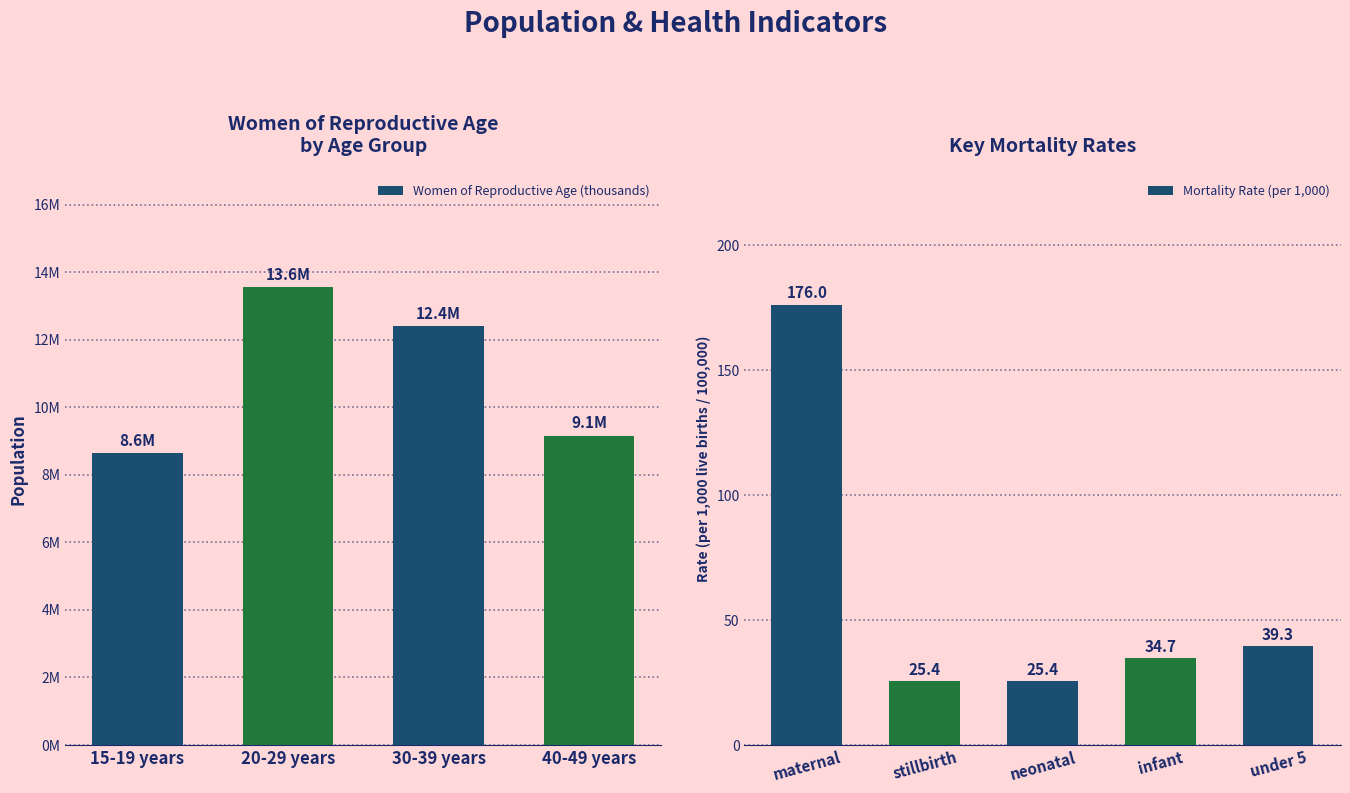

What is the label of the 2nd bar from the right?

30-39 years